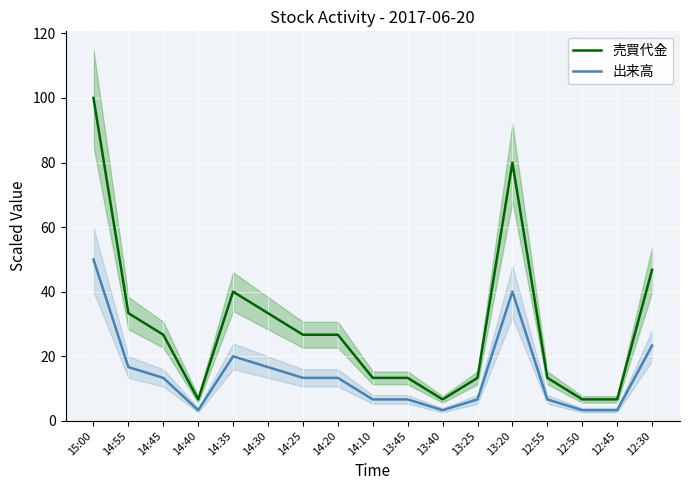

True or false: 出来高 has a value of 29.3 at 15:00.

False